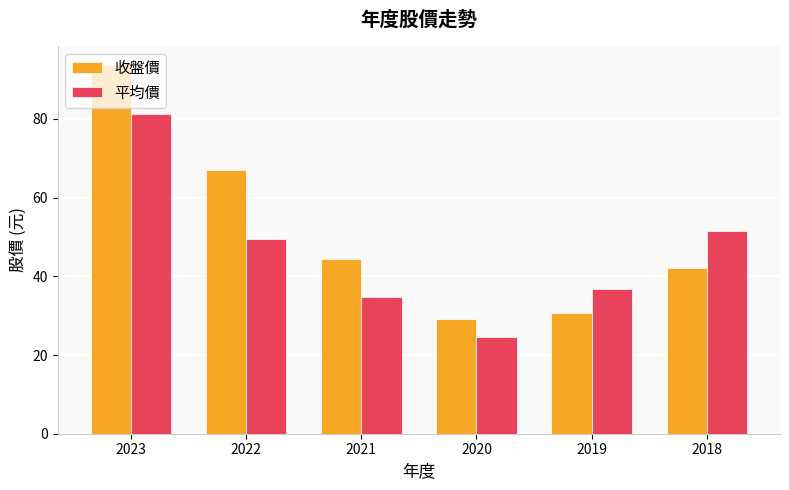

At which label does 收盤價 first exceed 44?

2023